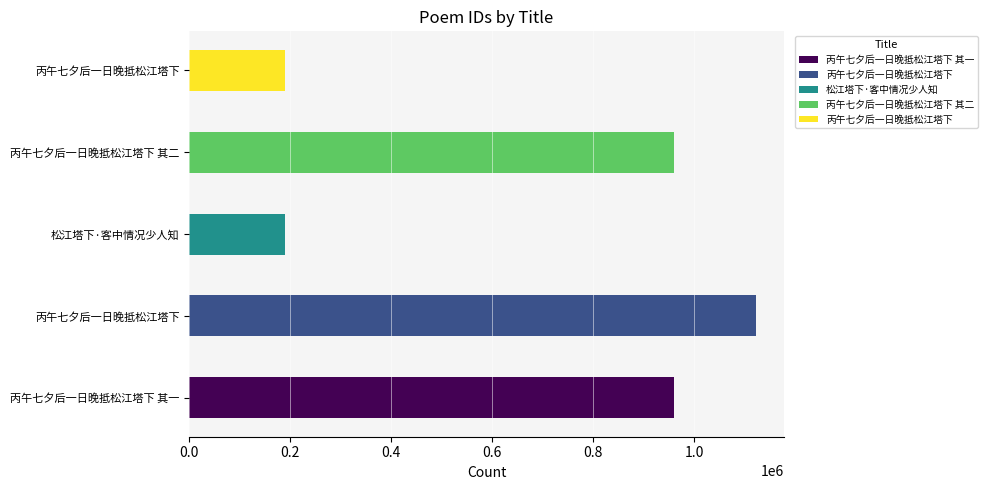

Is it true that the value at 丙午七夕后一日晚抵松江塔下 is 249754?

False